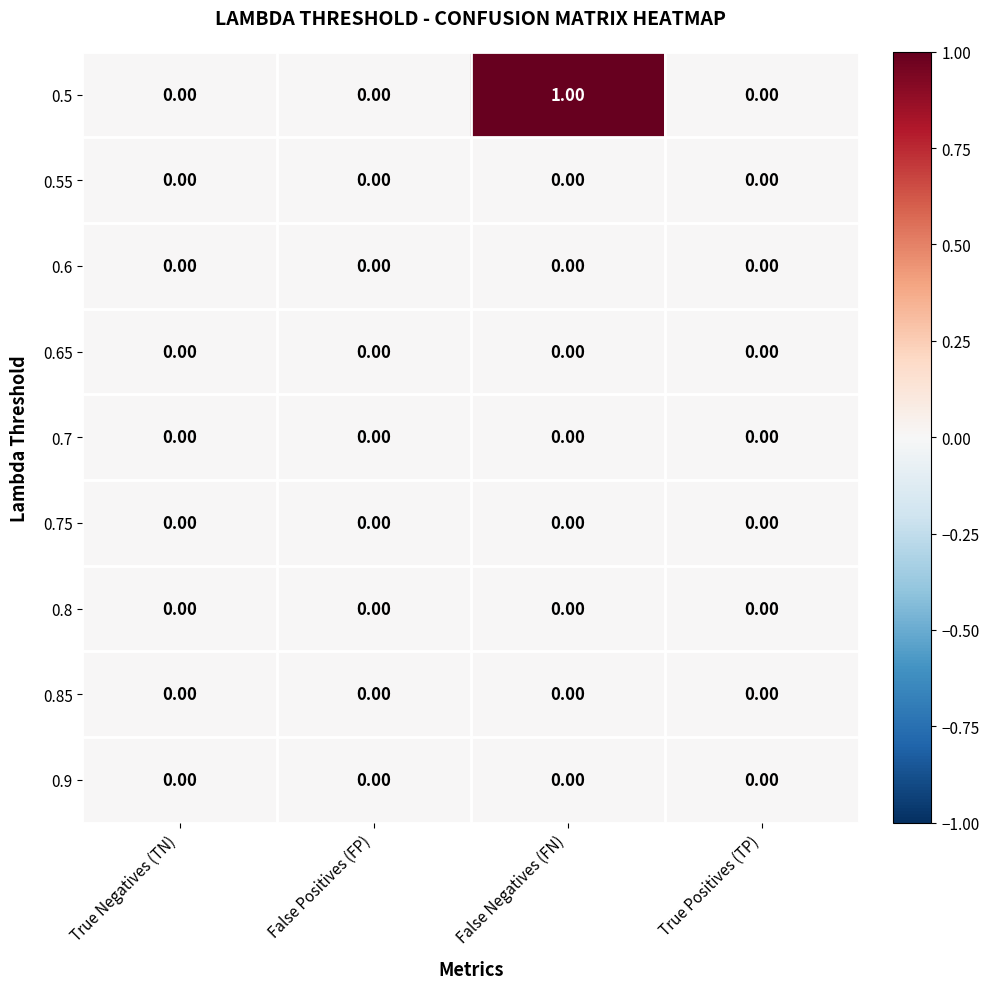

Which series has the largest range (max minus min)?

0.5